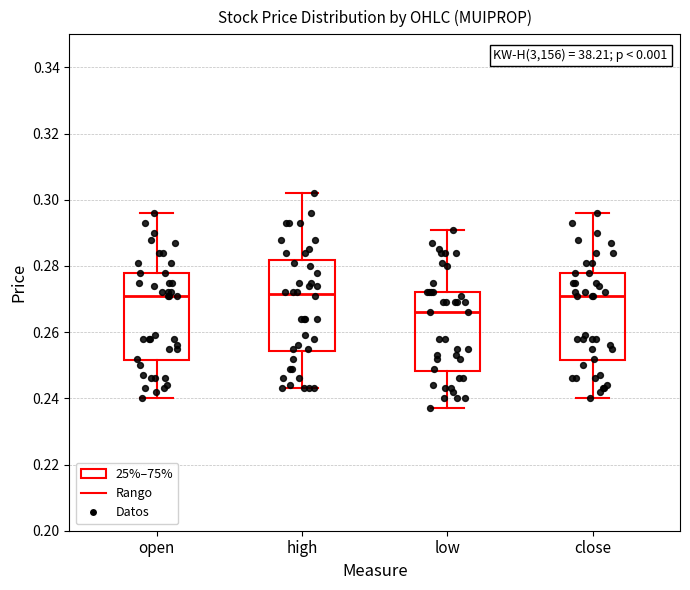

Where is the lower edge of the box for close on the y-axis? The values are not printed on the chart, so give them approximately, as read against the axis.

0.252